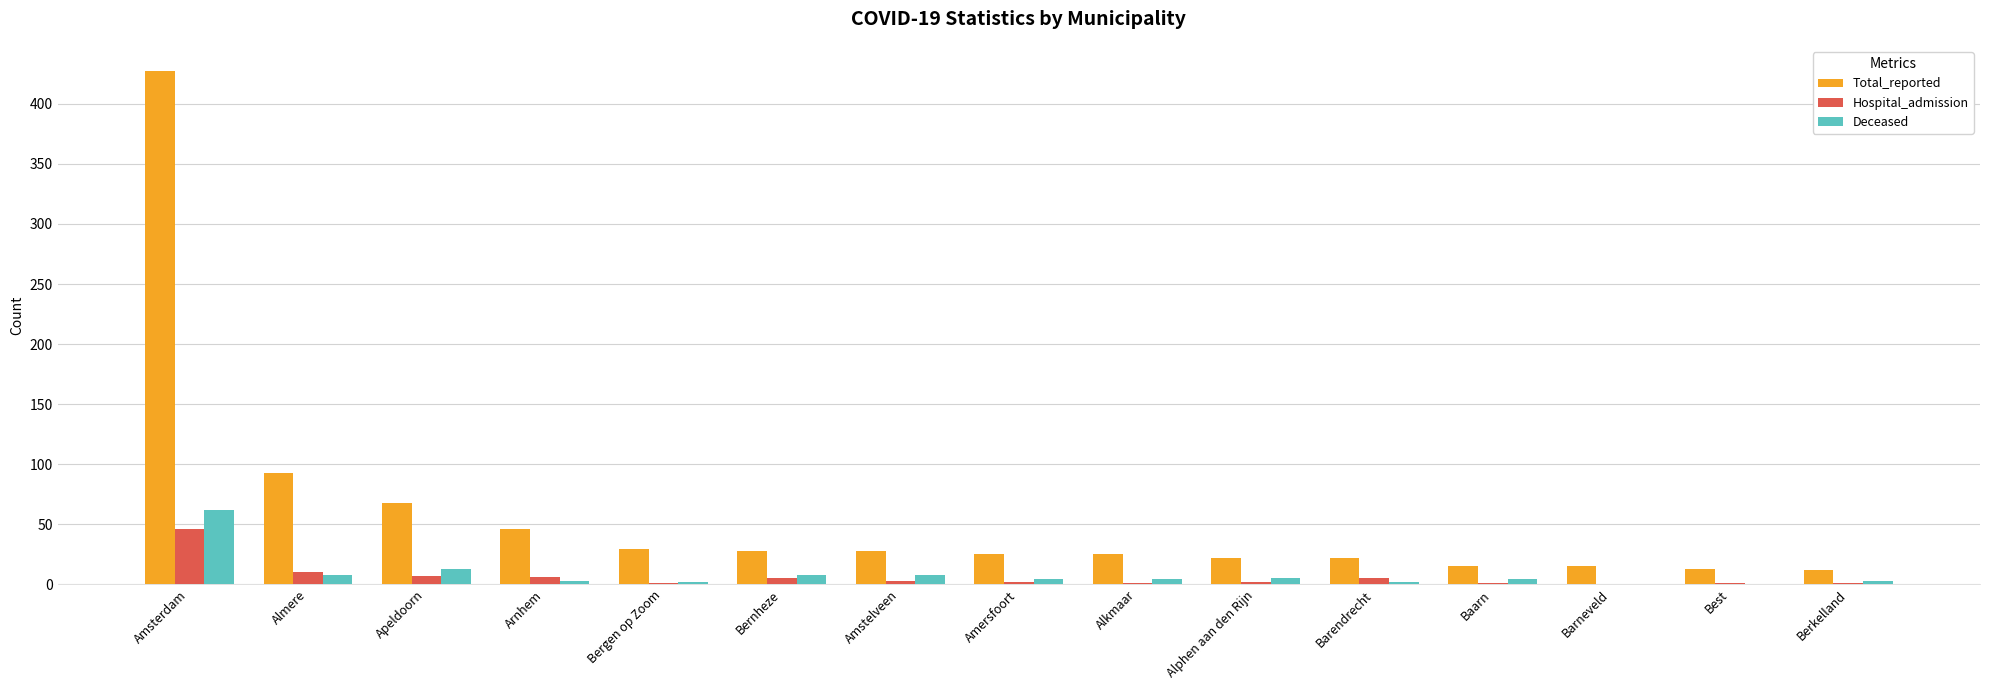

At which label does Deceased first exceed 4?

Amsterdam